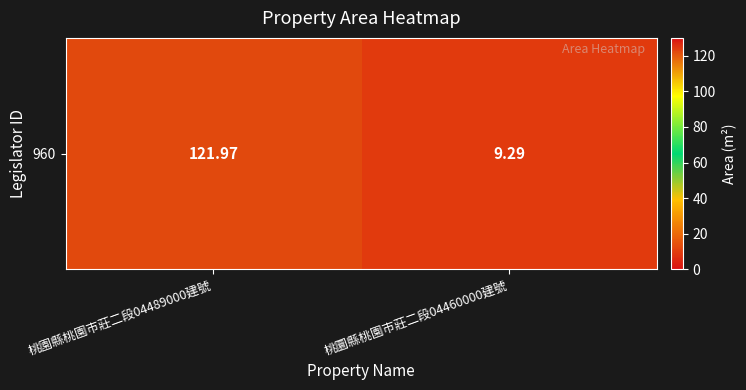

What is the maximum value shown in the chart?

122.0